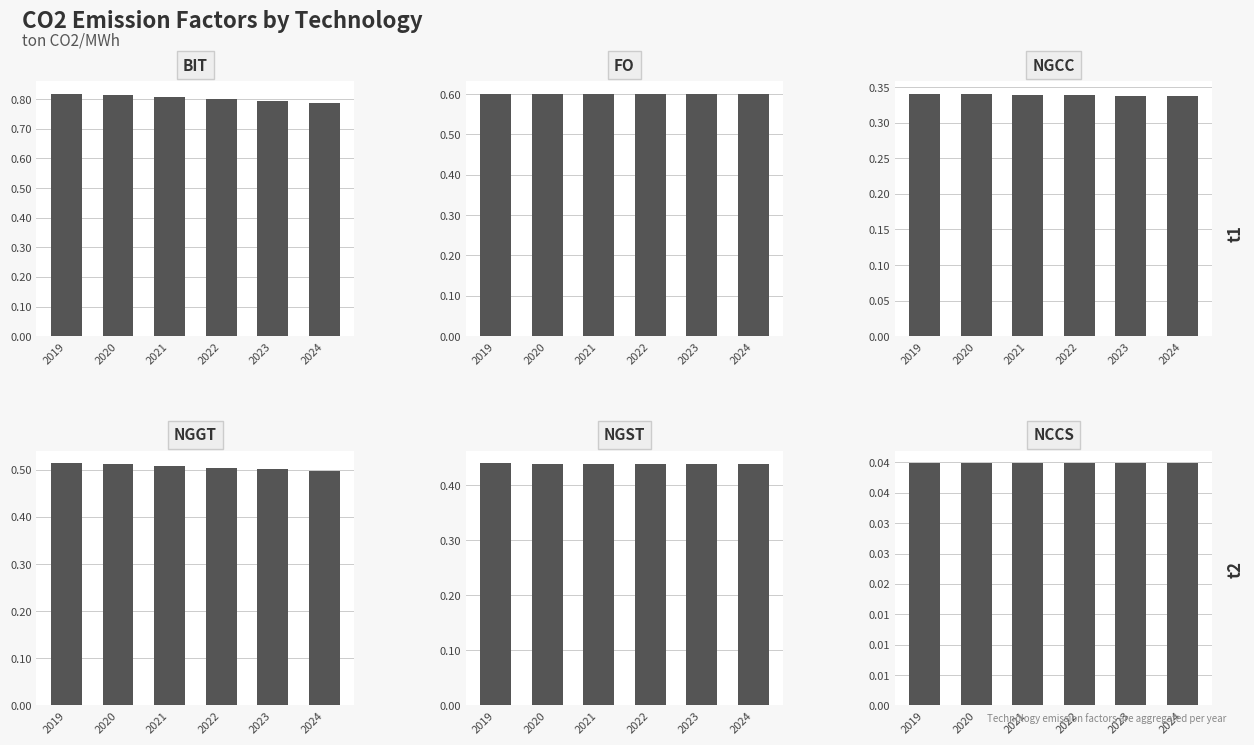

At 2021, list the series in order from largest to smallest.

BIT, FO, NGGT, NGST, NGCC, NCCS